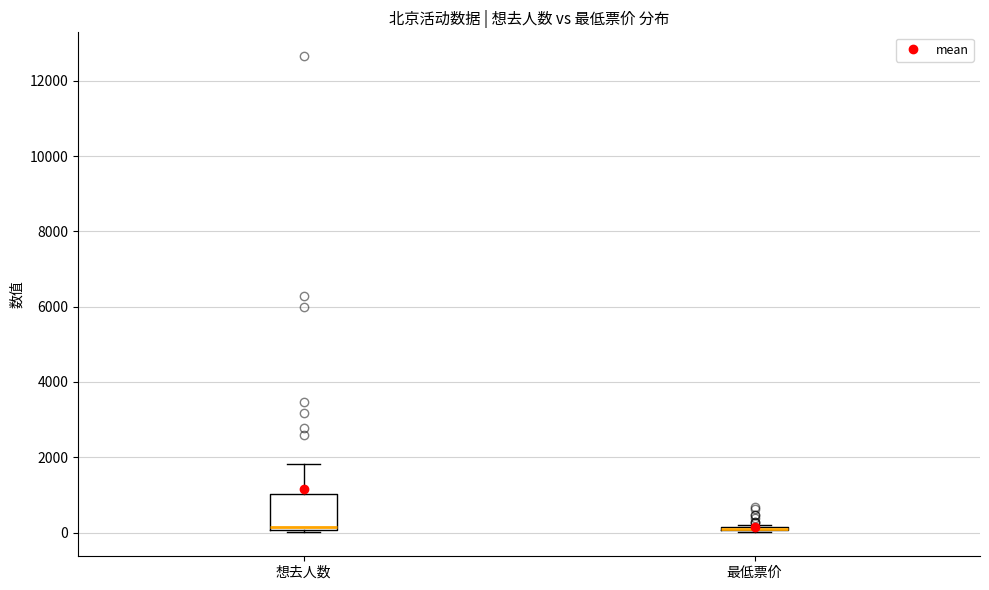

Which box is the tallest, from its lower edge to its upper edge?

想去人数